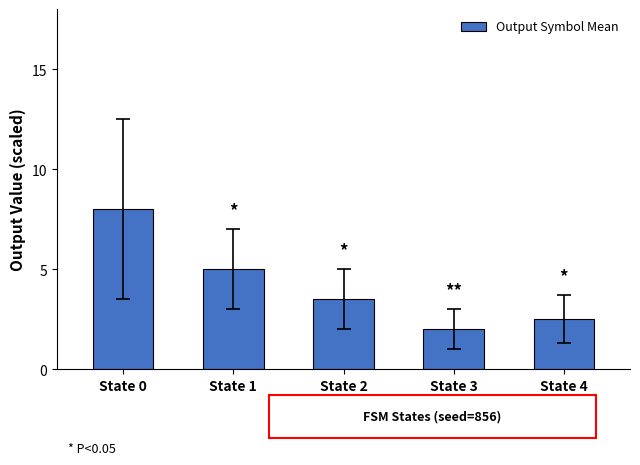

What is the difference between the maximum and minimum values?

6.0